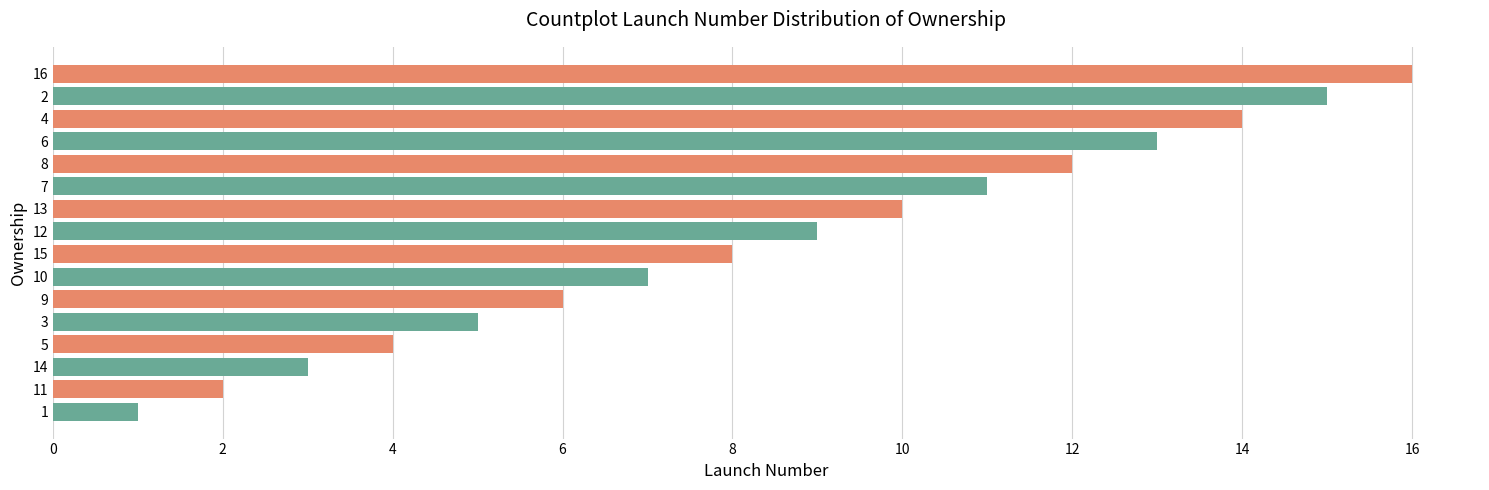

The value at 10 is 14. True or false?

False